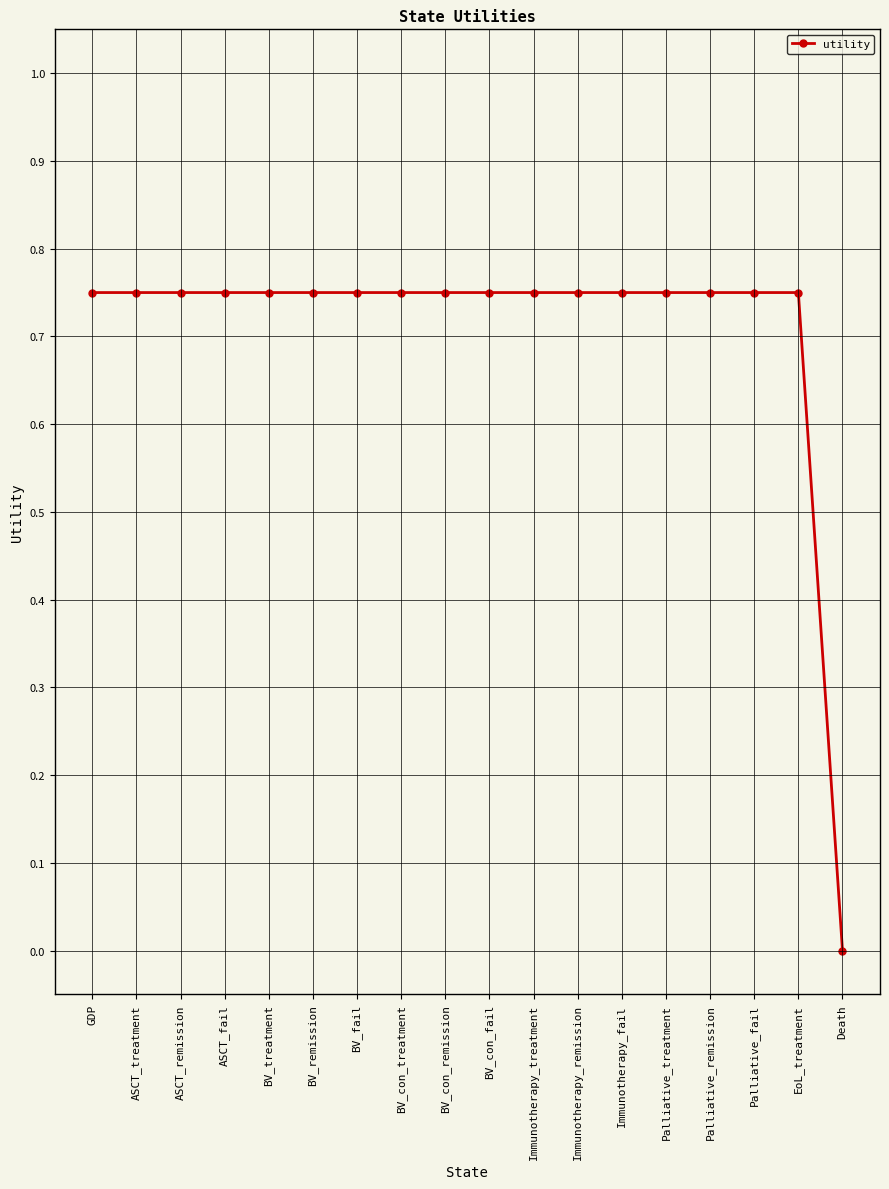

Which label corresponds to the smallest value in the chart?

Death